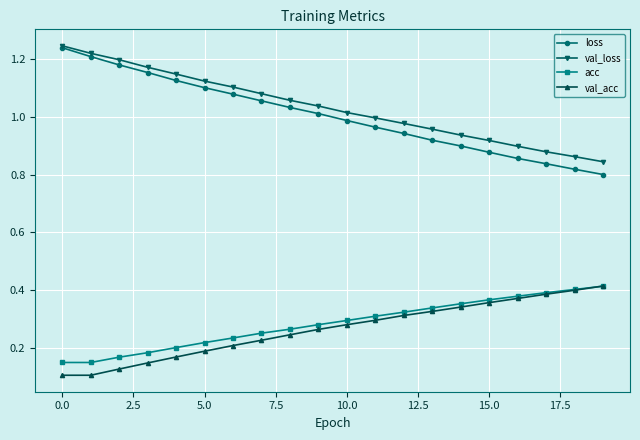

Which series has the largest range (max minus min)?

loss